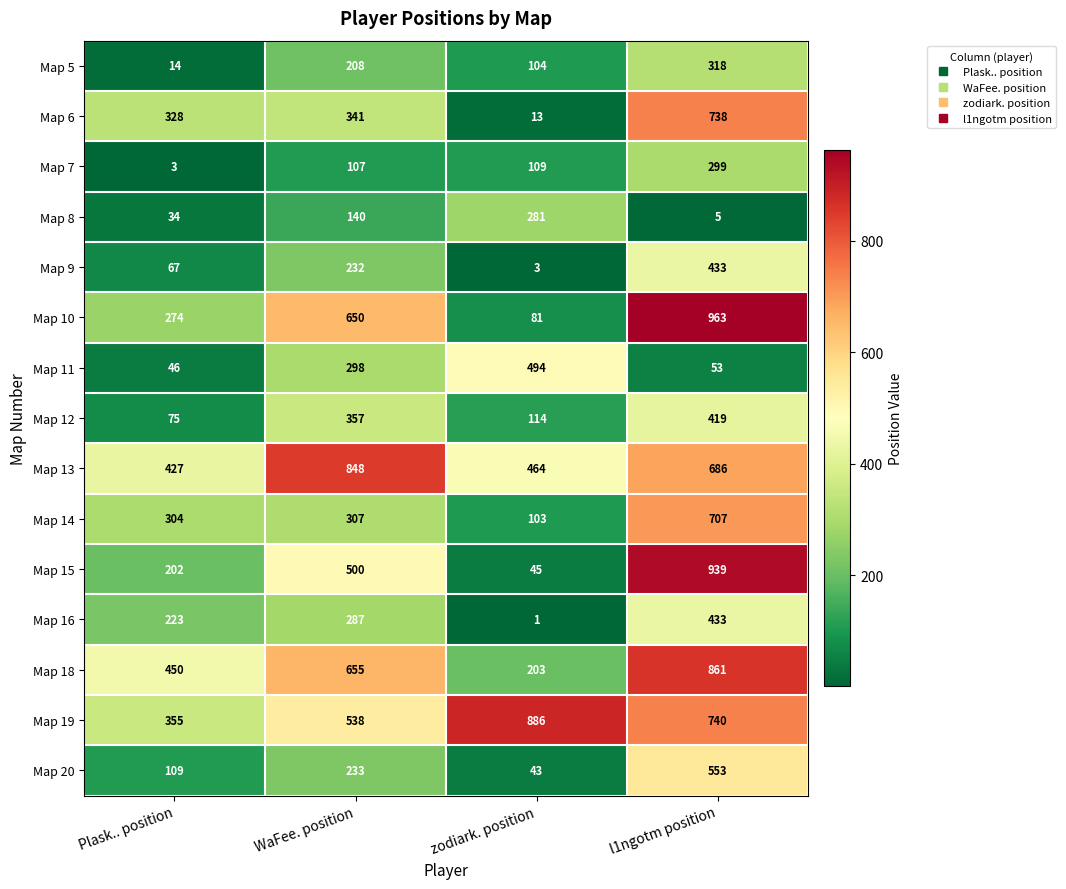

Rank the categories by Map 19 value from lowest to highest.

Plask.. position, WaFee. position, l1ngotm position, zodiark. position